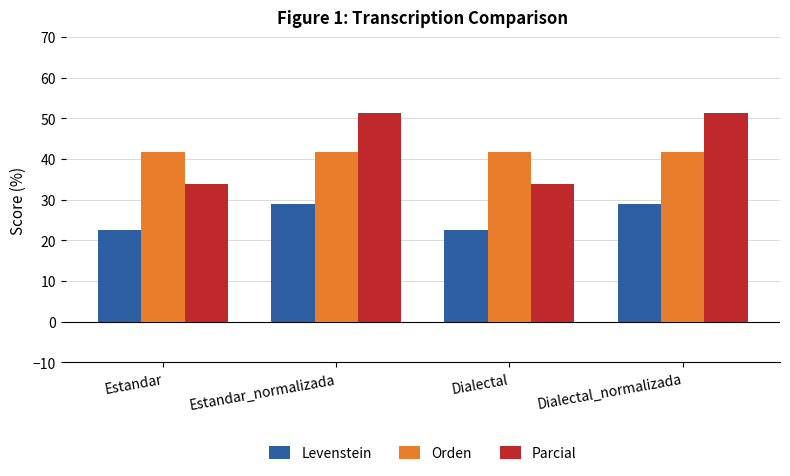

Which series has the widest spread of values?

Parcial